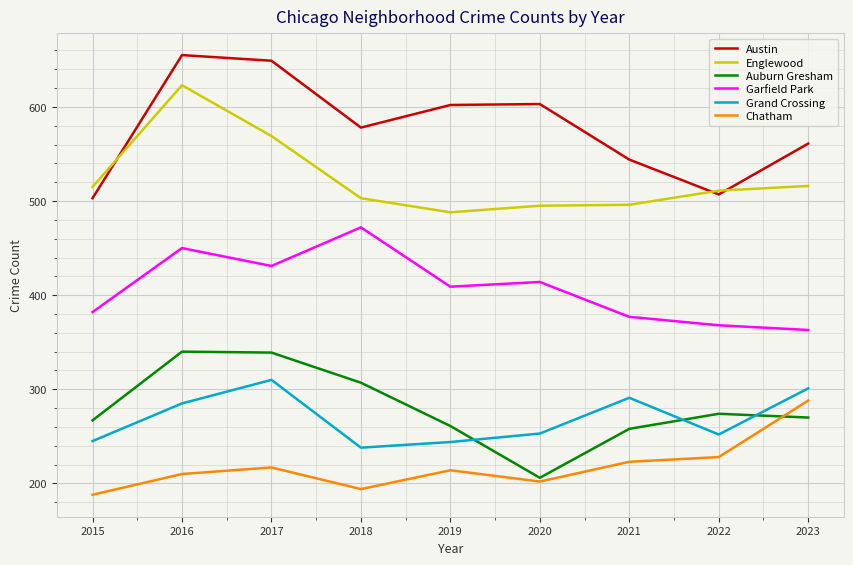

What is the sum of all Englewood values?

4716